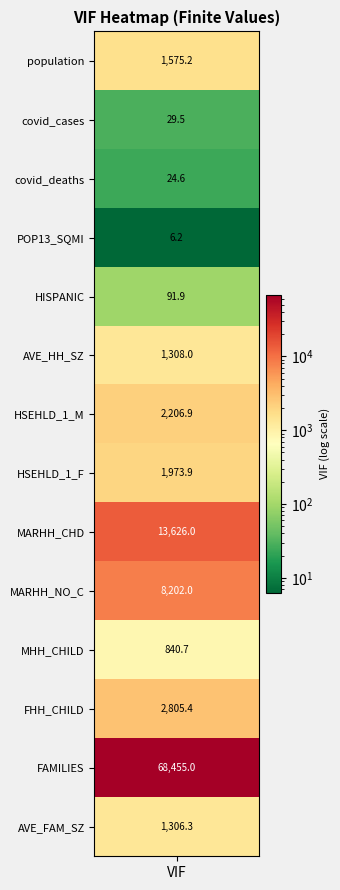

What is the maximum value shown in the chart?

68455.0